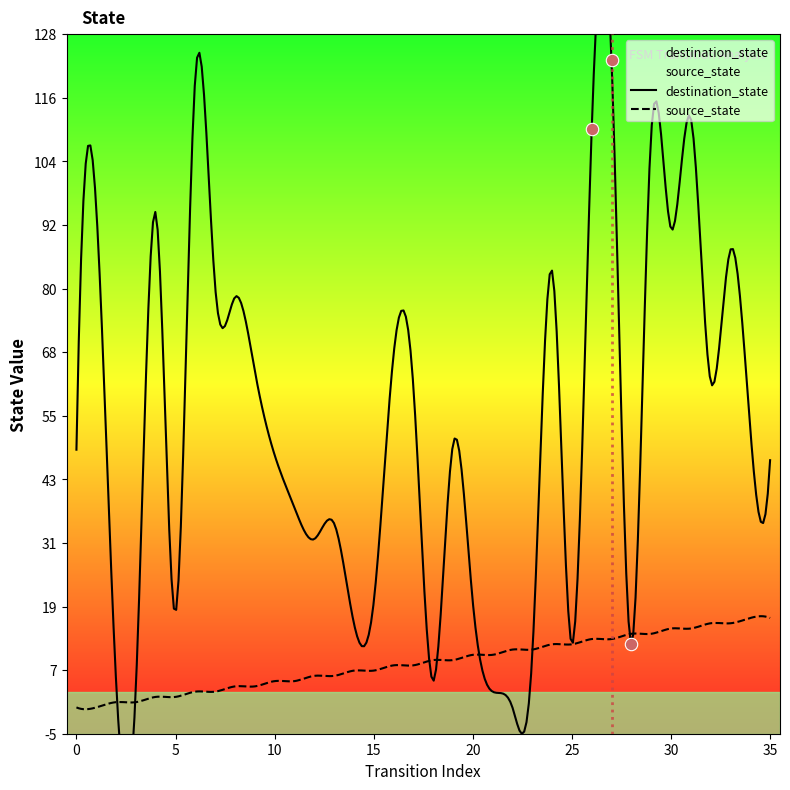

Which series reaches the maximum Y coordinate?

destination_state